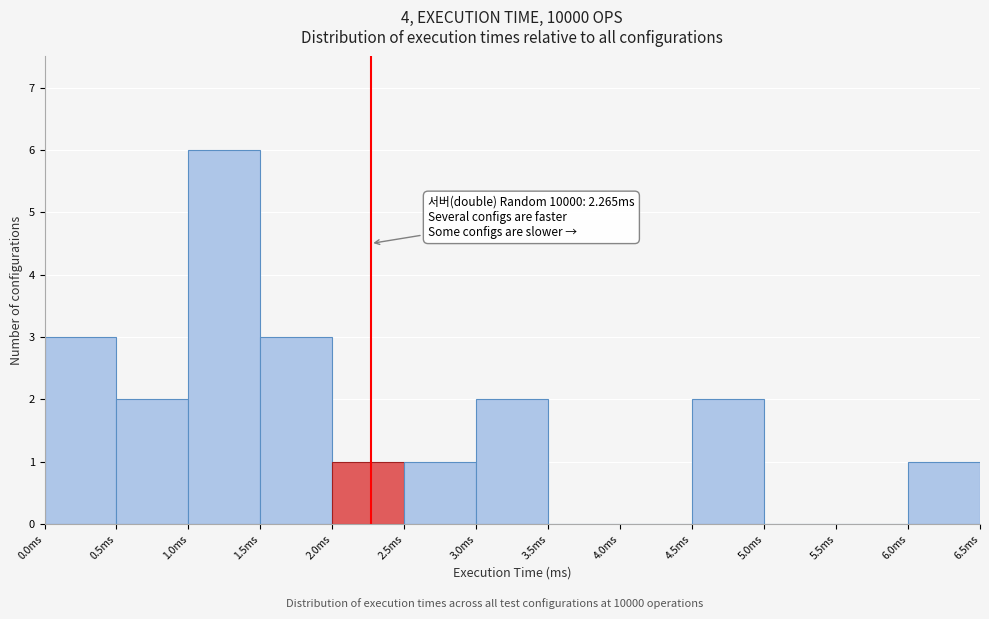

Over which range of the x-axis is the bar tallest?

1.0 to 1.5